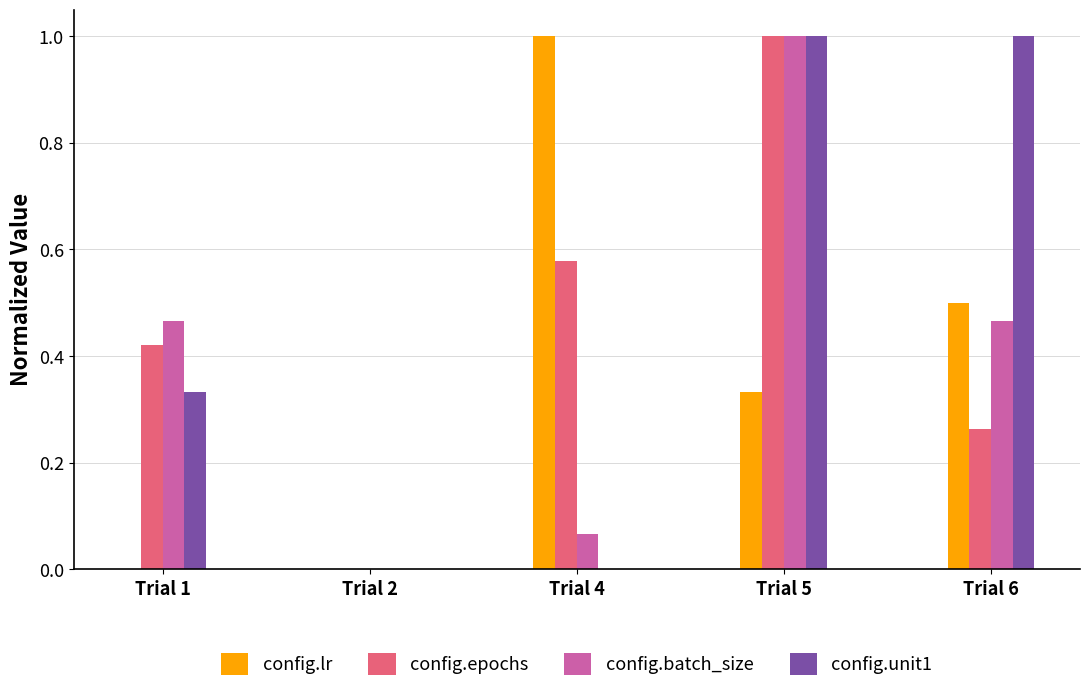

The config.lr series shows 1.3 at Trial 4. True or false?

False